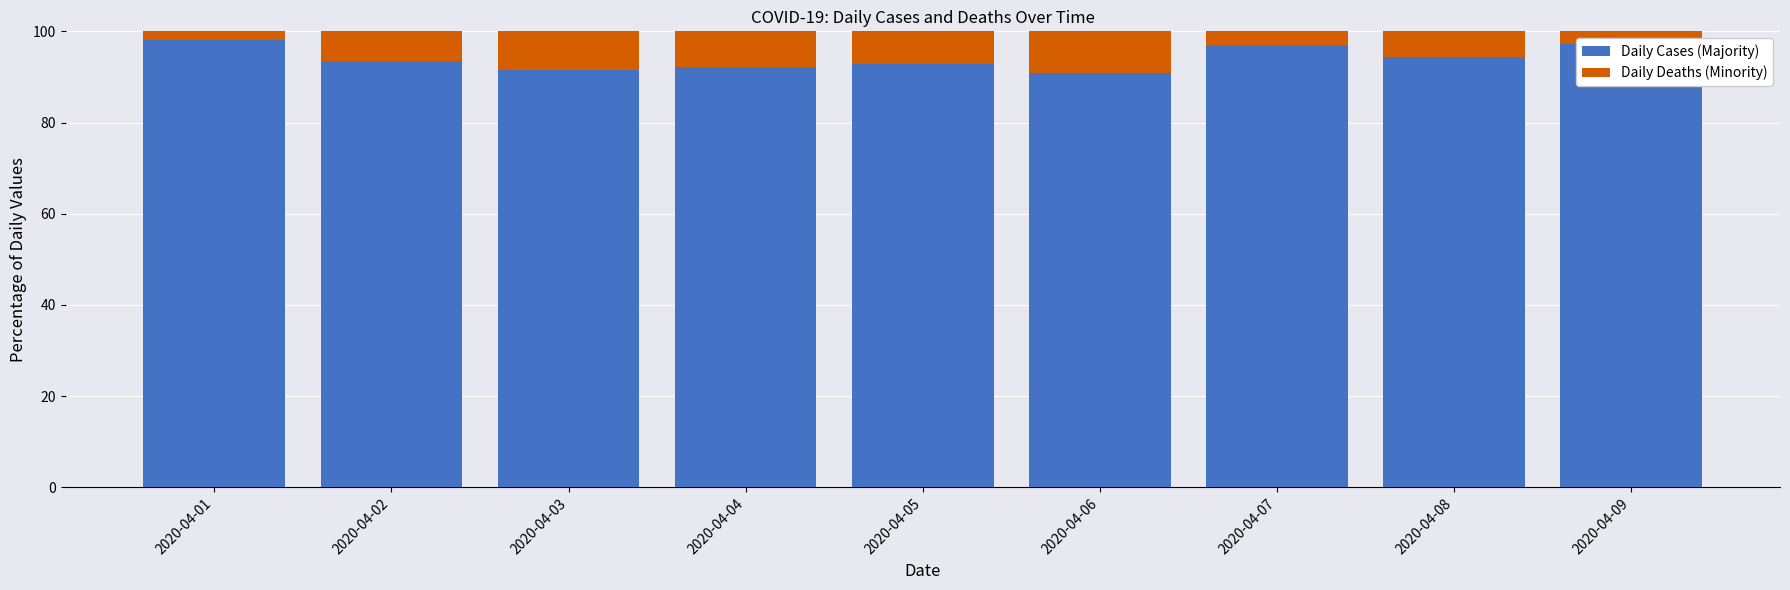

What is the total value across all series at 2020-04-06?

100.0